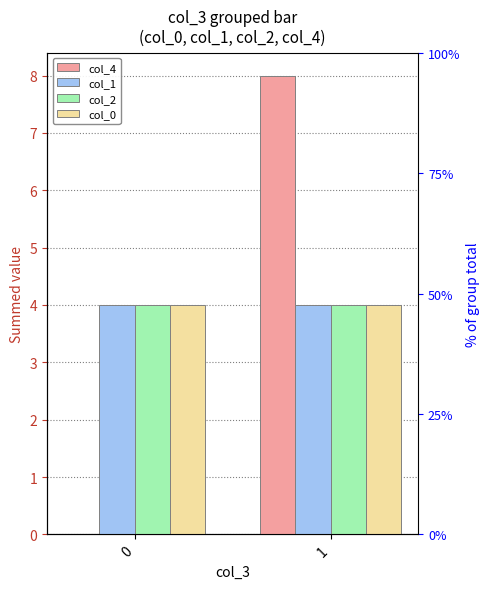

Rank the categories by col_0 value from lowest to highest.

0, 1